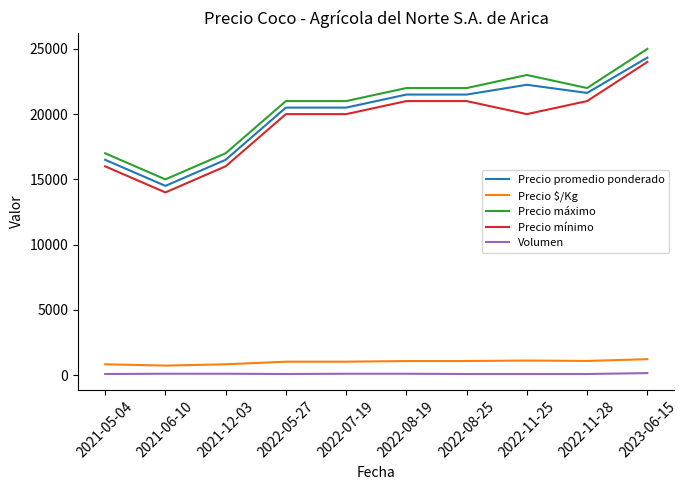

Which category has the lowest value in the Precio mínimo series?

2021-06-10